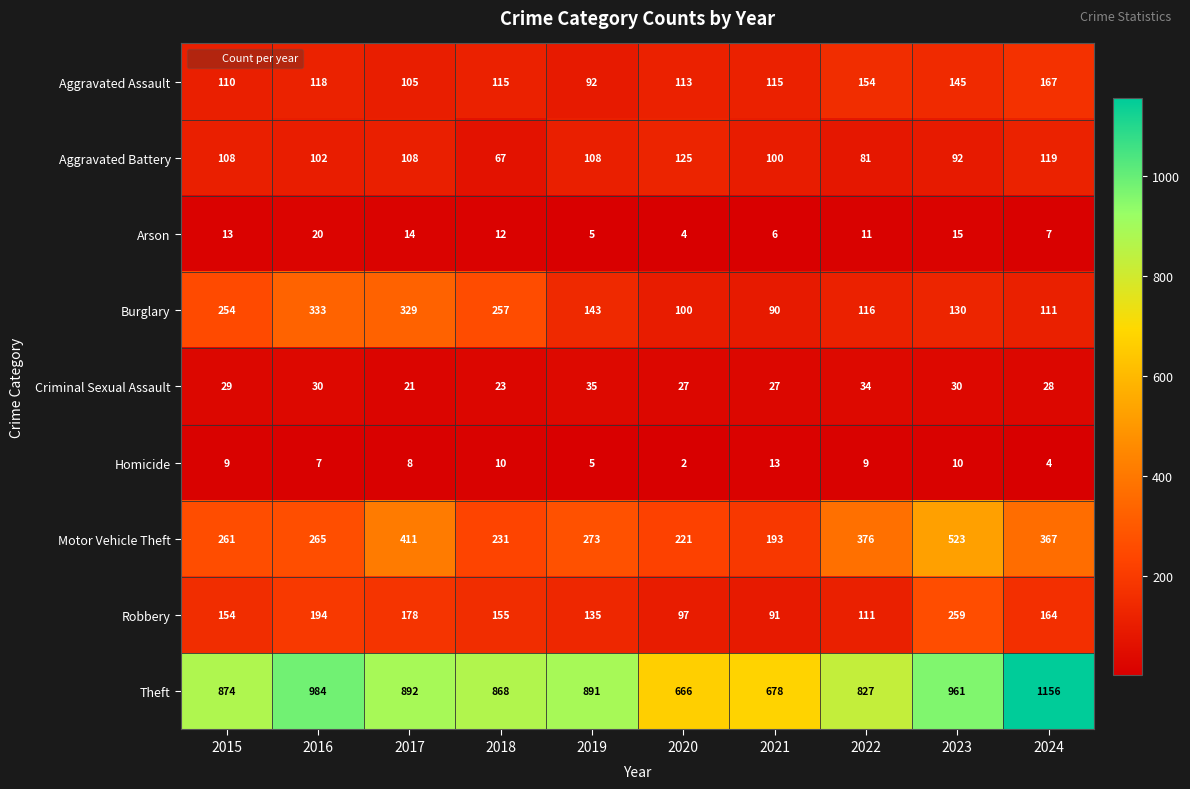

True or false: Burglary has a value of 194 at 2022.

False